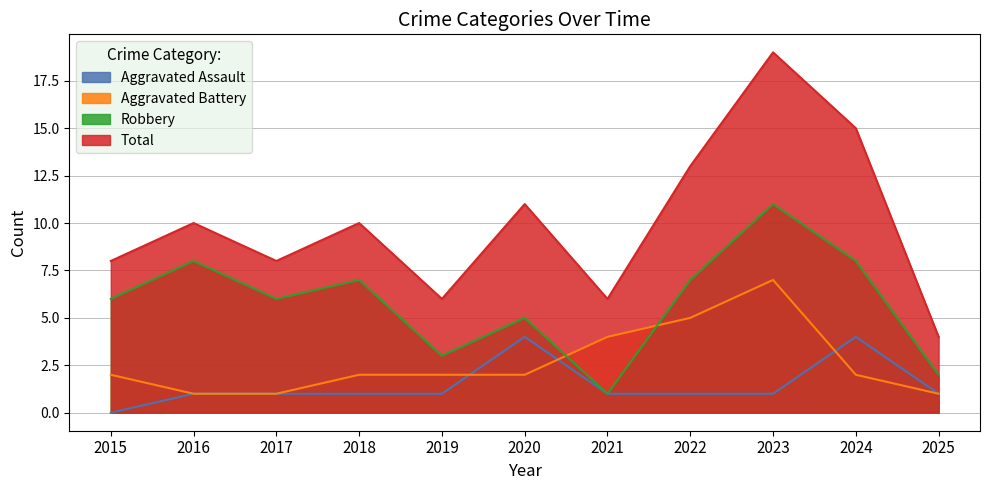

How many lines are shown in the chart?

4